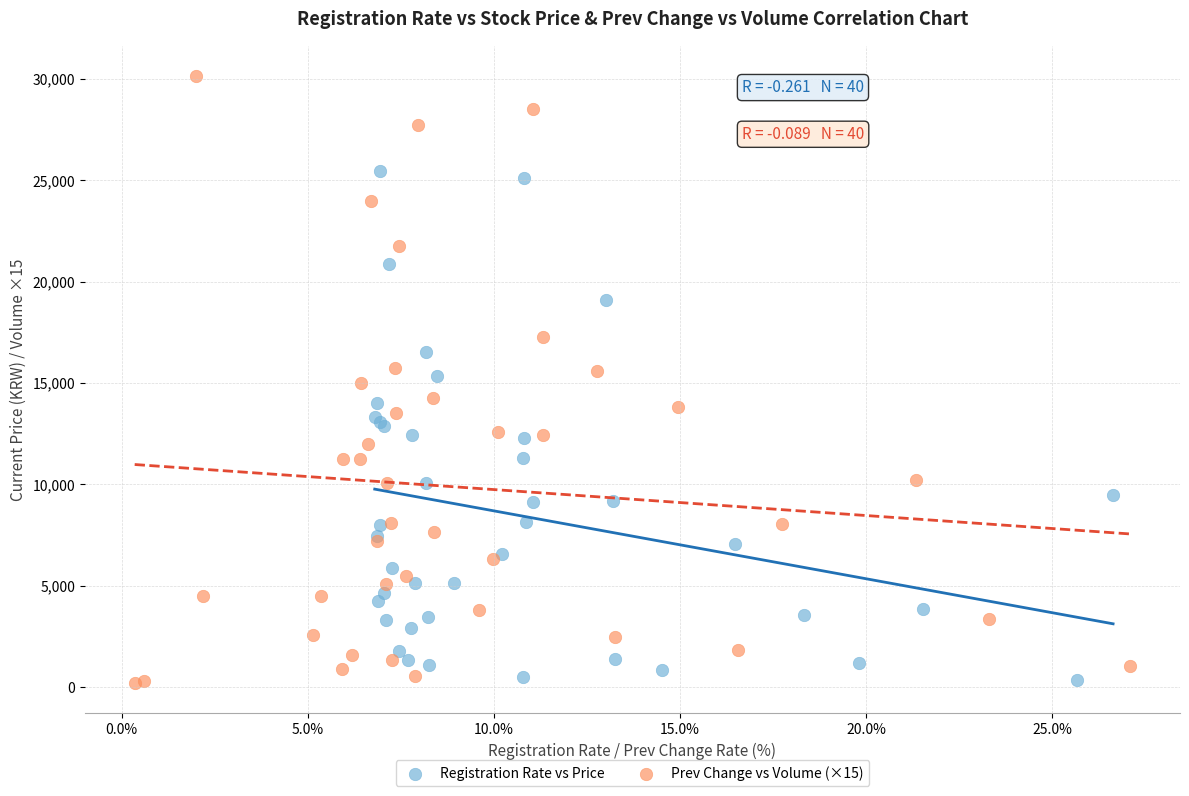

Which series has the largest Y range (max minus min)?

Prev Change vs Volume (×15)